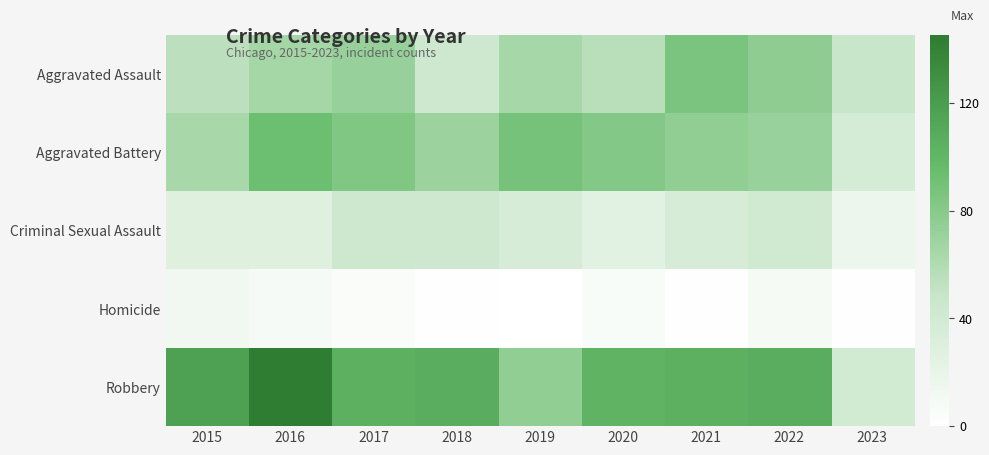

Reading left to right, list all the values displayed in this chart.

Aggravated Assault: 2015=54	2016=66	2017=72	2018=43	2019=65	2020=56	2021=86	2022=77	2023=48
Aggravated Battery: 2015=64	2016=93	2017=83	2018=70	2019=88	2020=82	2021=75	2022=71	2023=37
Criminal Sexual Assault: 2015=28	2016=28	2017=44	2018=43	2019=36	2020=26	2021=36	2022=41	2023=16
Homicide: 2015=13	2016=8	2017=5	2018=2	2019=0	2020=6	2021=2	2022=9	2023=1
Robbery: 2015=117	2016=145	2017=105	2018=107	2019=75	2020=102	2021=105	2022=107	2023=40